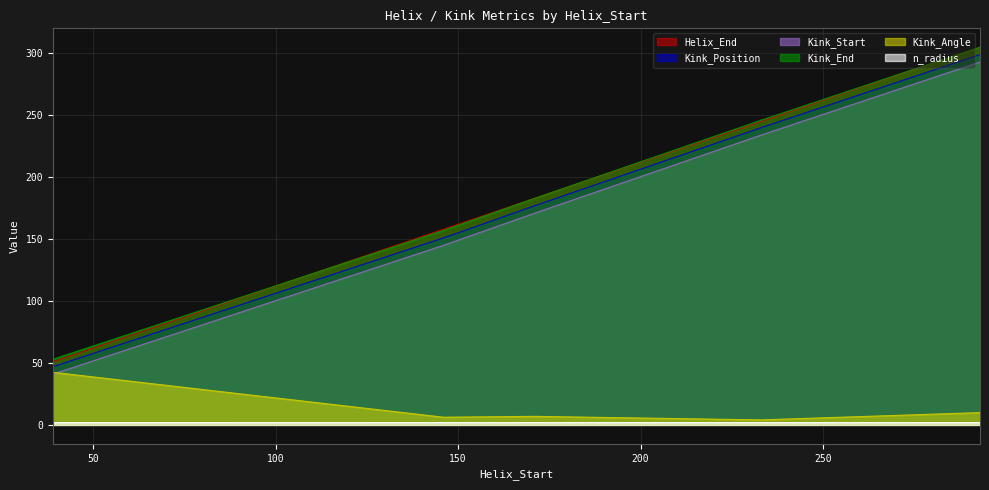

Does the chart have visible grid lines?

Yes